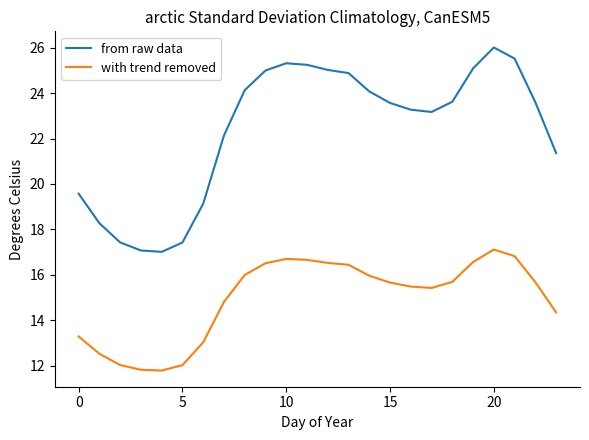

Which series has the largest range (max minus min)?

from raw data